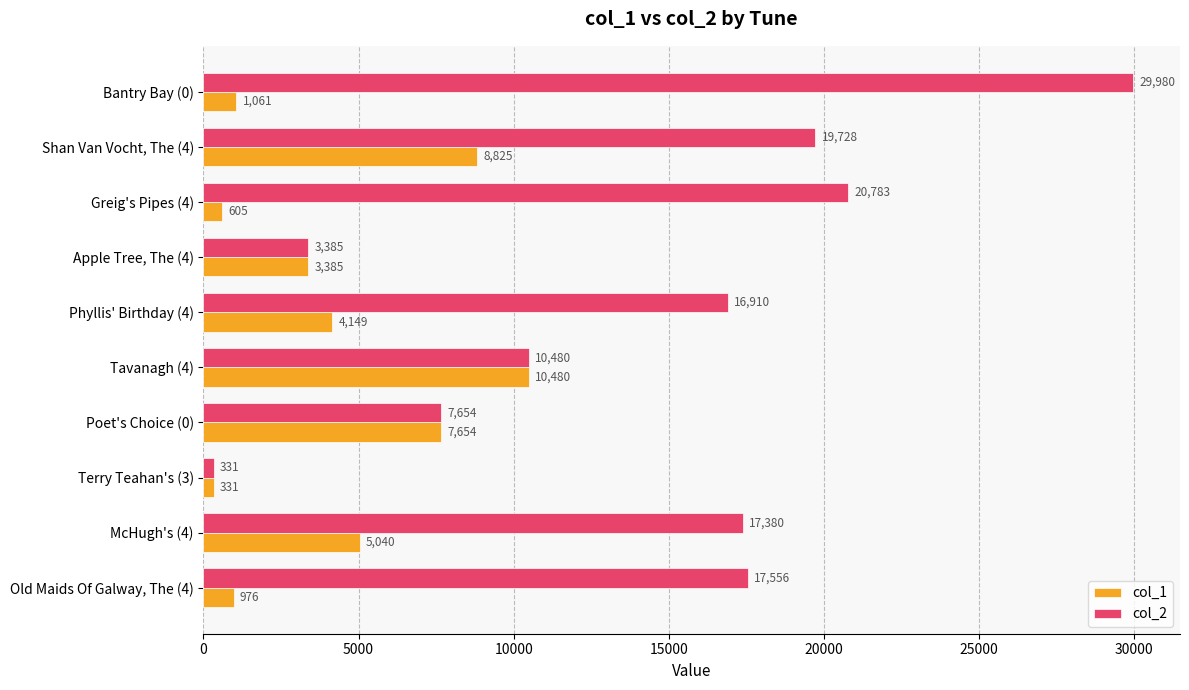

The value of col_2 at Phyllis' Birthday (4) is 16910. True or false?

True